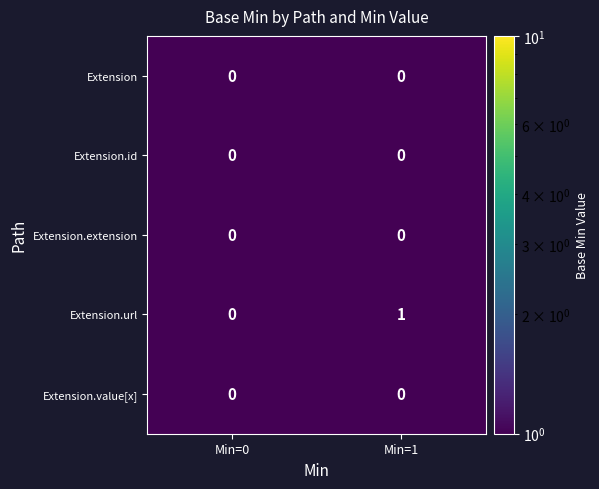

At which category is the sum across all series the highest?

Min=1